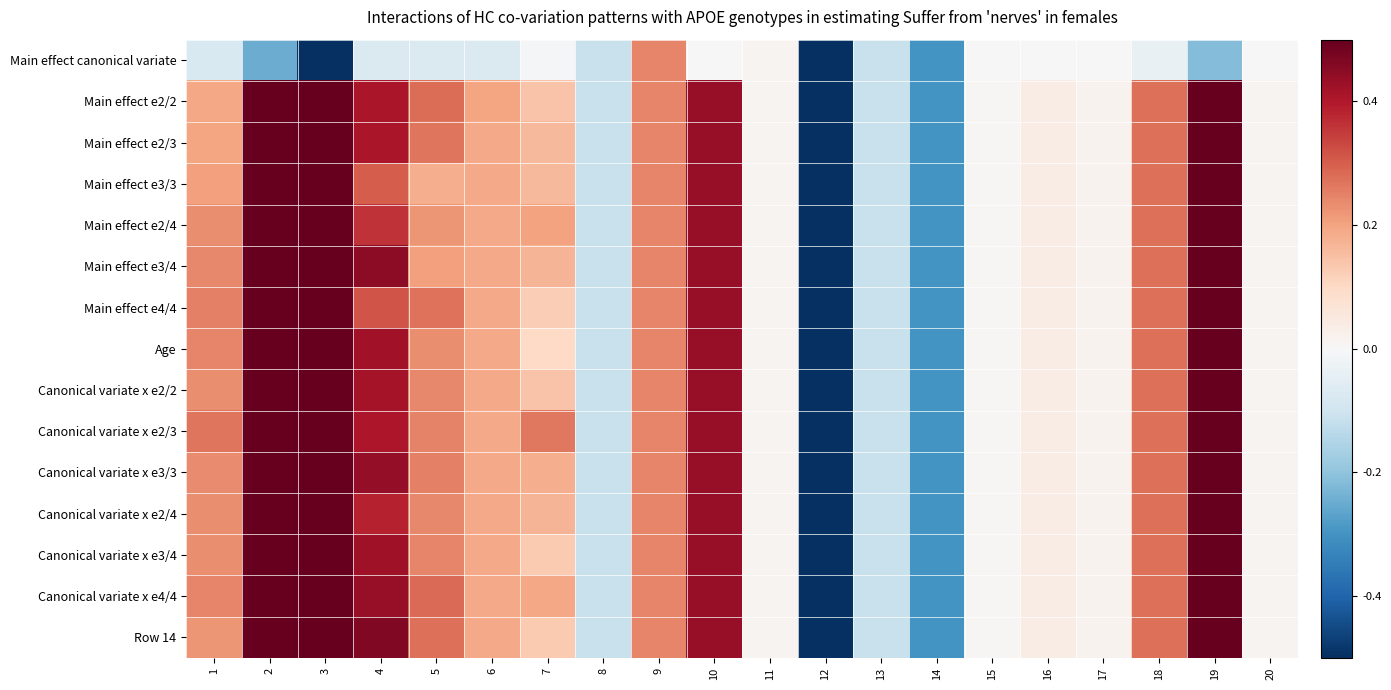

Between 16 and 9, which is larger?

9